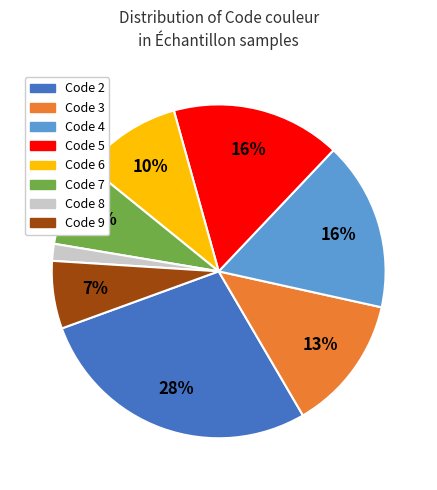

To the nearest percent, what is the difference between the largest and smallest slice percentages?

26%